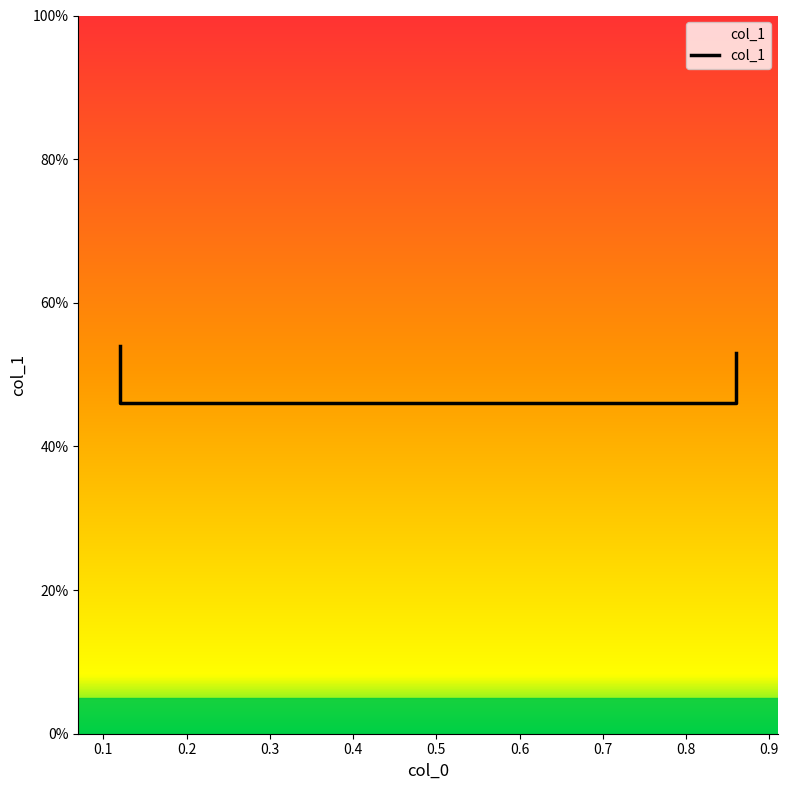

The chart shows a value of 0.5 at 0.86. True or false?

True